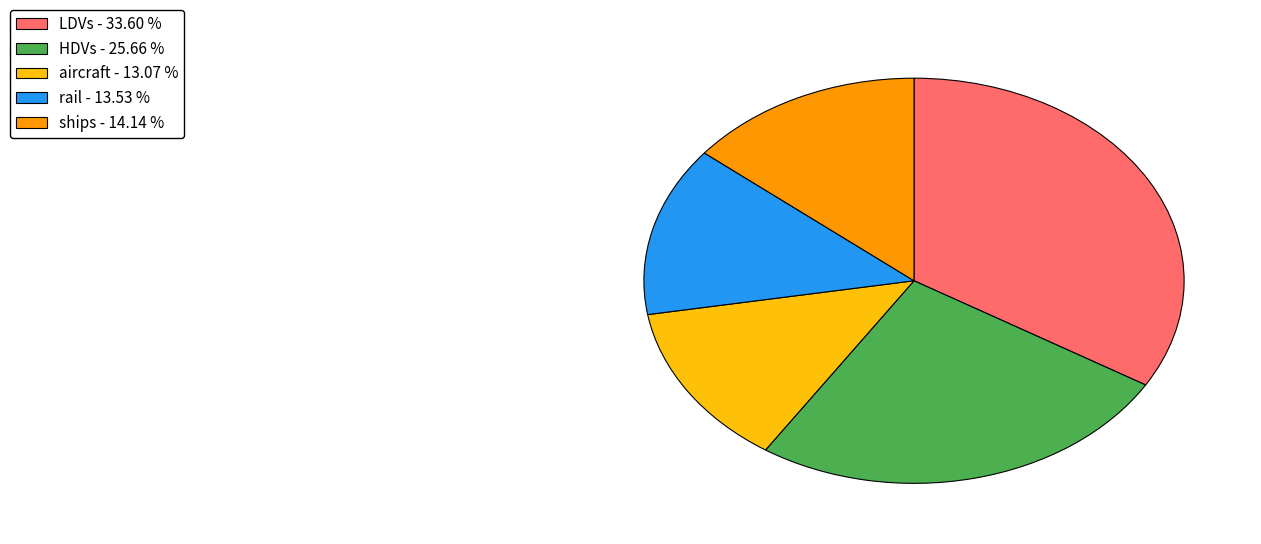

What is the largest slice in the pie chart?

LDVs